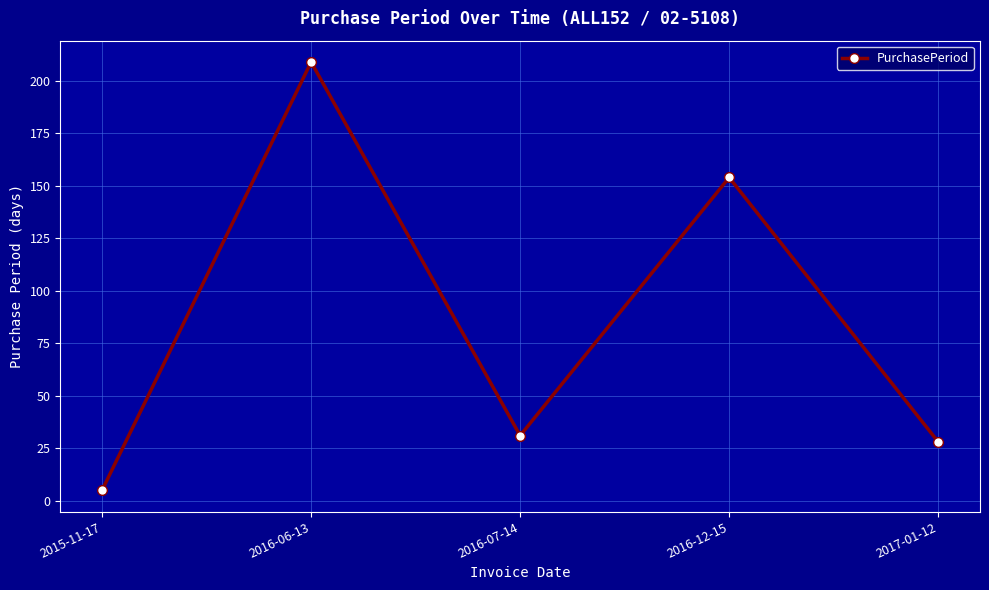

Approximately how many times larger is the value at 2016-06-13 compared to 2017-01-12?

7.5